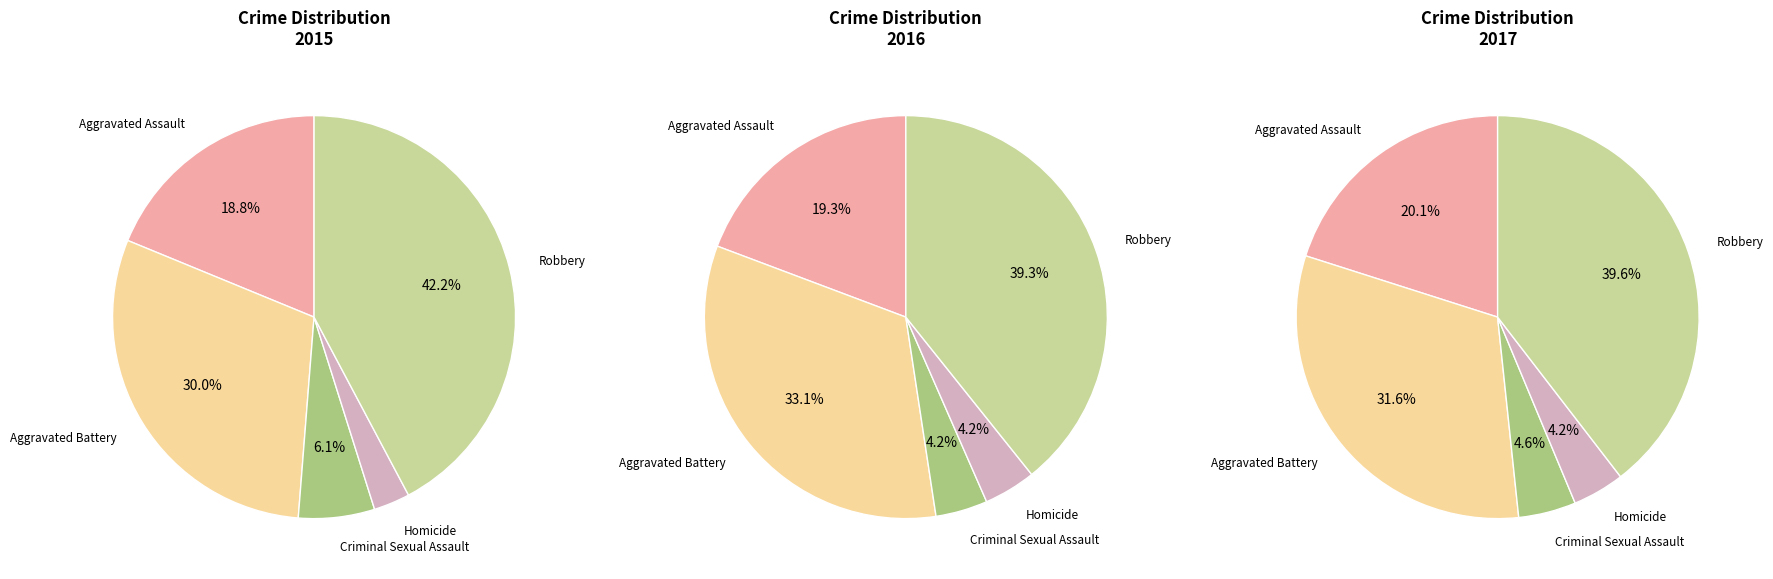

Is it true that Homicide is 11% of the pie?

False